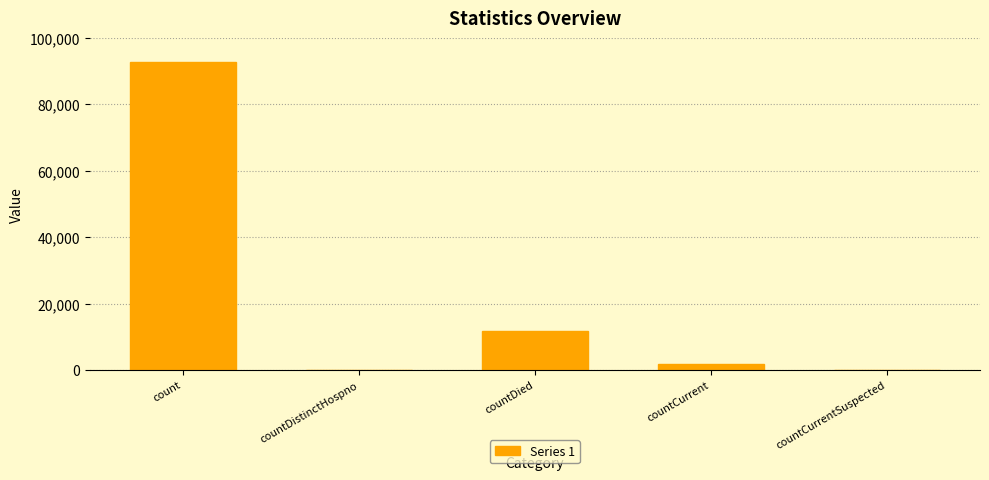

Reading left to right, what are all the values shown in this chart?

count=92892	countDistinctHospno=0	countDied=11604	countCurrent=1858	countCurrentSuspected=0